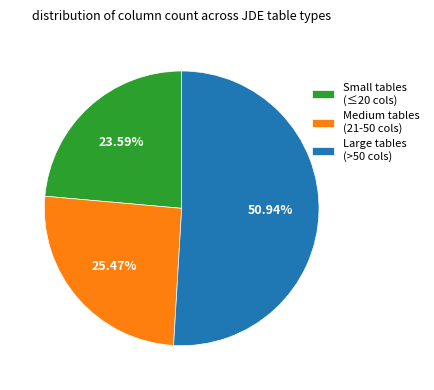

Do Small tables (≤20 cols) and Large tables (>50 cols) together represent more than half of the pie?

Yes